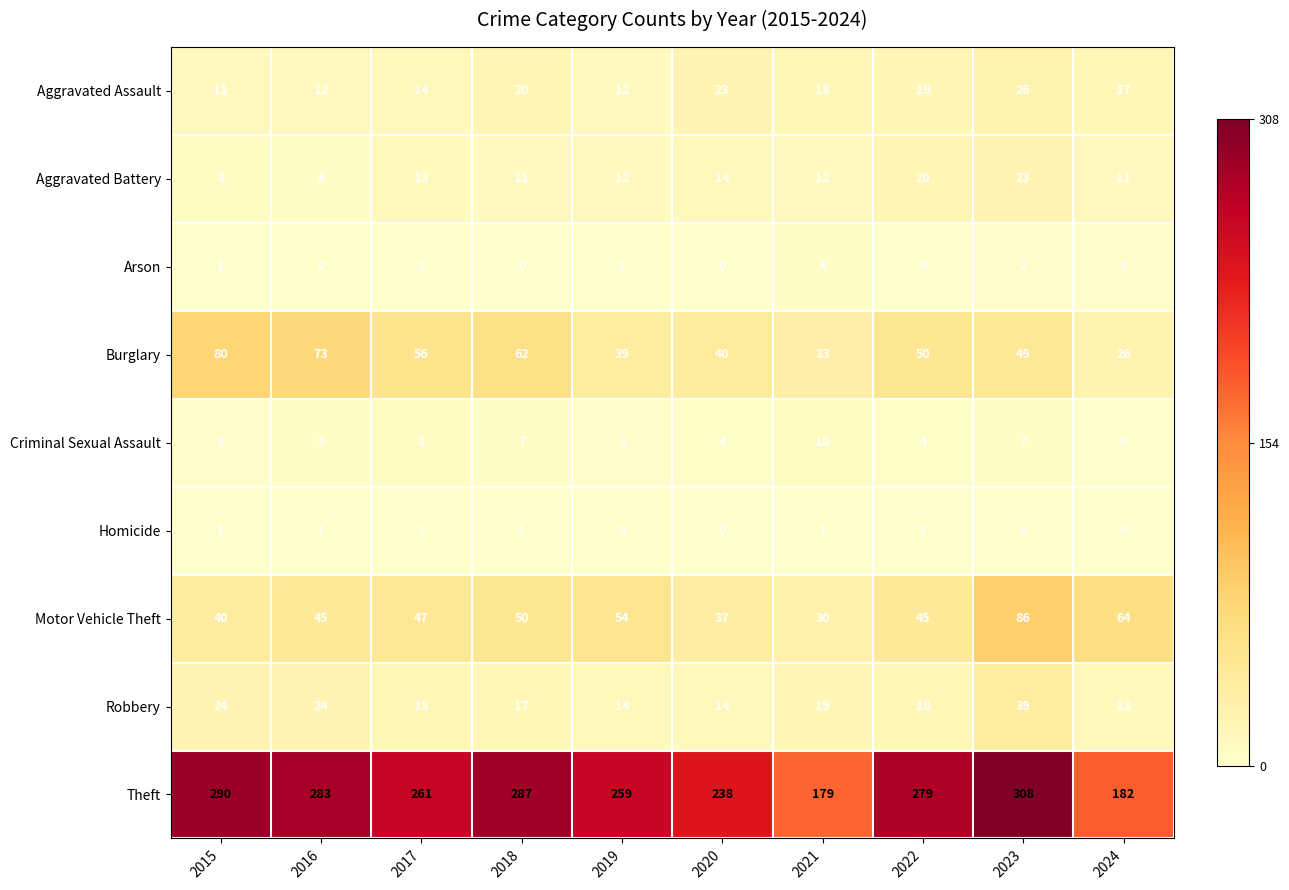

At 2023, list the series in order from largest to smallest.

Theft, Motor Vehicle Theft, Burglary, Robbery, Aggravated Assault, Aggravated Battery, Criminal Sexual Assault, Arson, Homicide